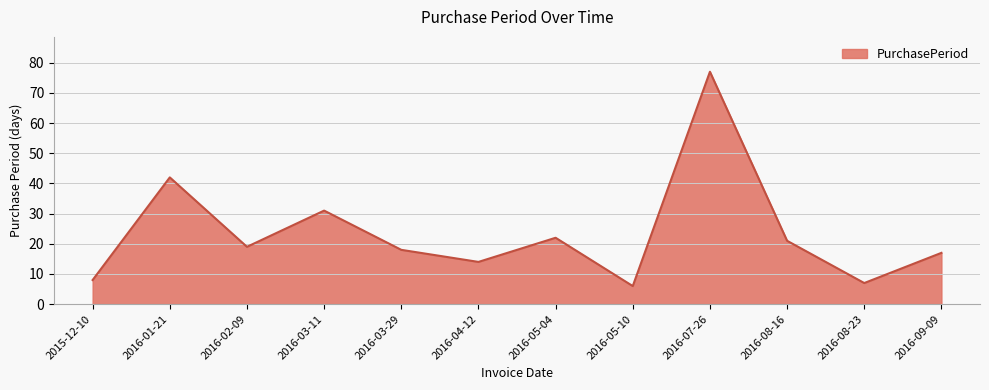

What position from the left is 2016-03-29?

5